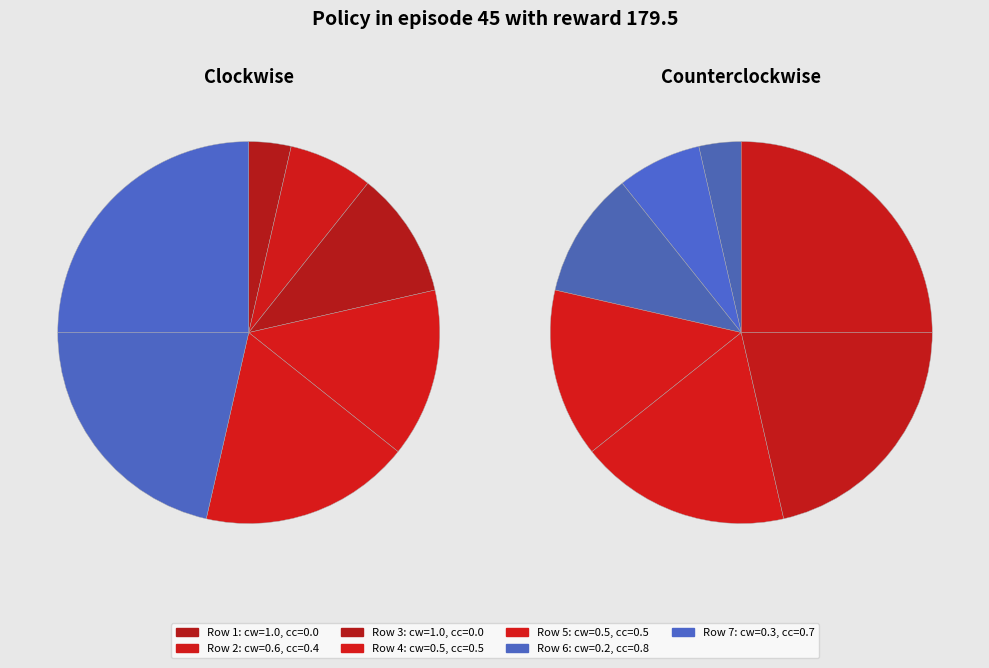

To the nearest percent, what is the combined percentage of no=2 and no=6?

29%